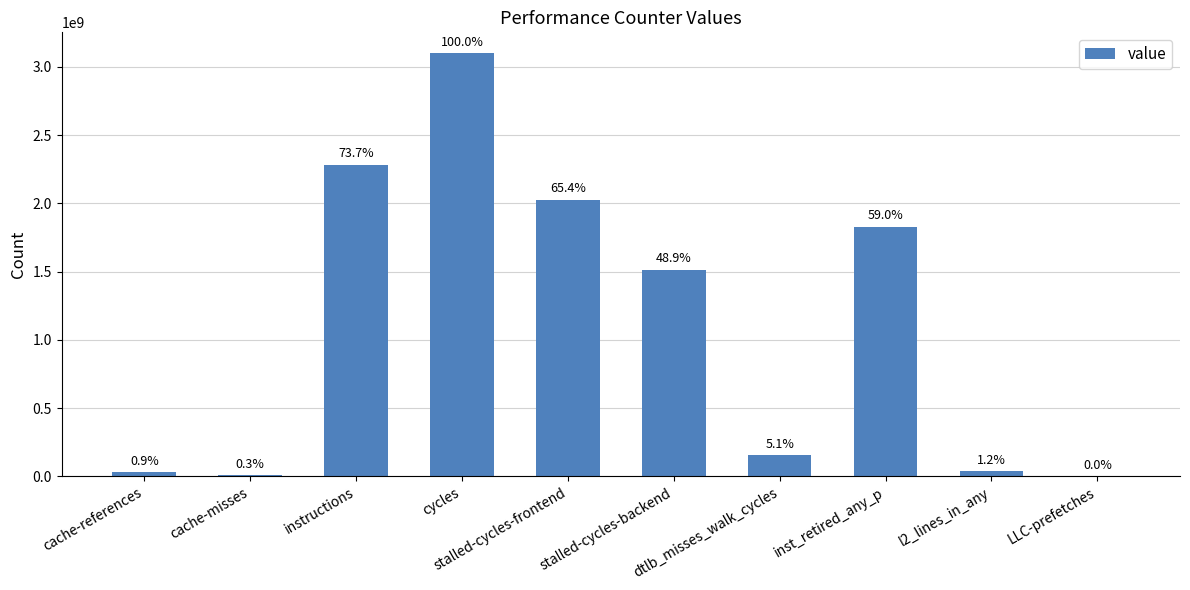

Which has a higher value, stalled-cycles-frontend or LLC-prefetches?

stalled-cycles-frontend